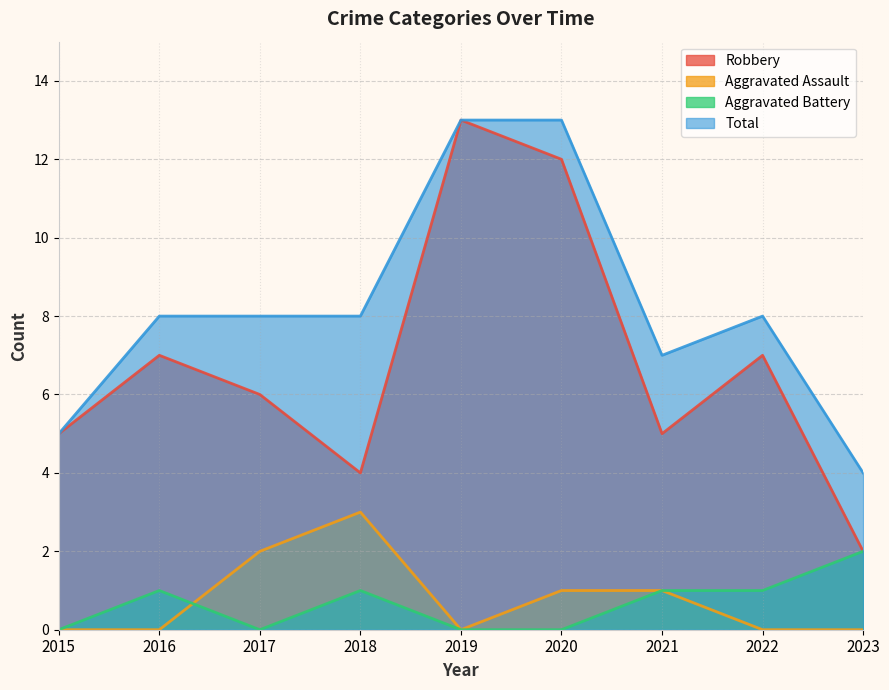

True or false: Aggravated Assault has a value of 1 at 2023.

False